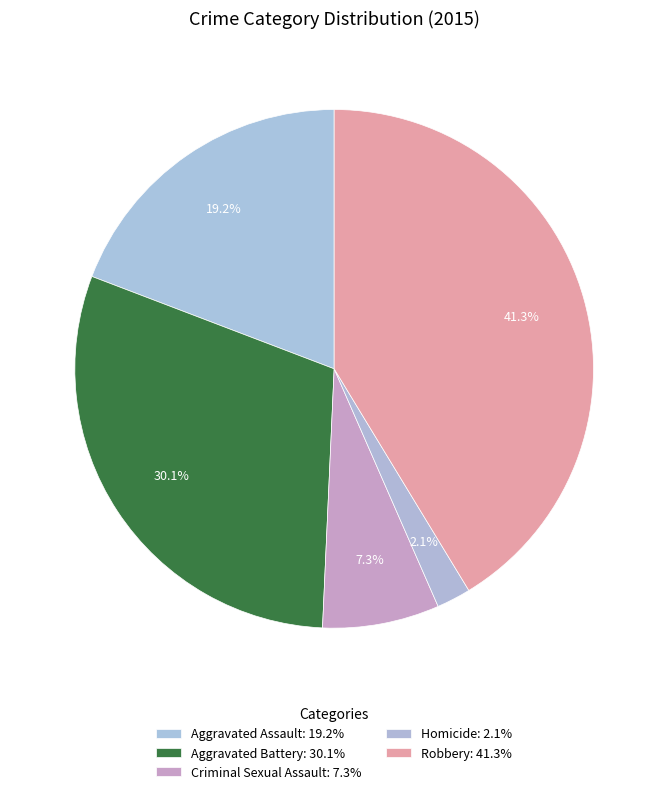

How many segments does this pie chart have?

5